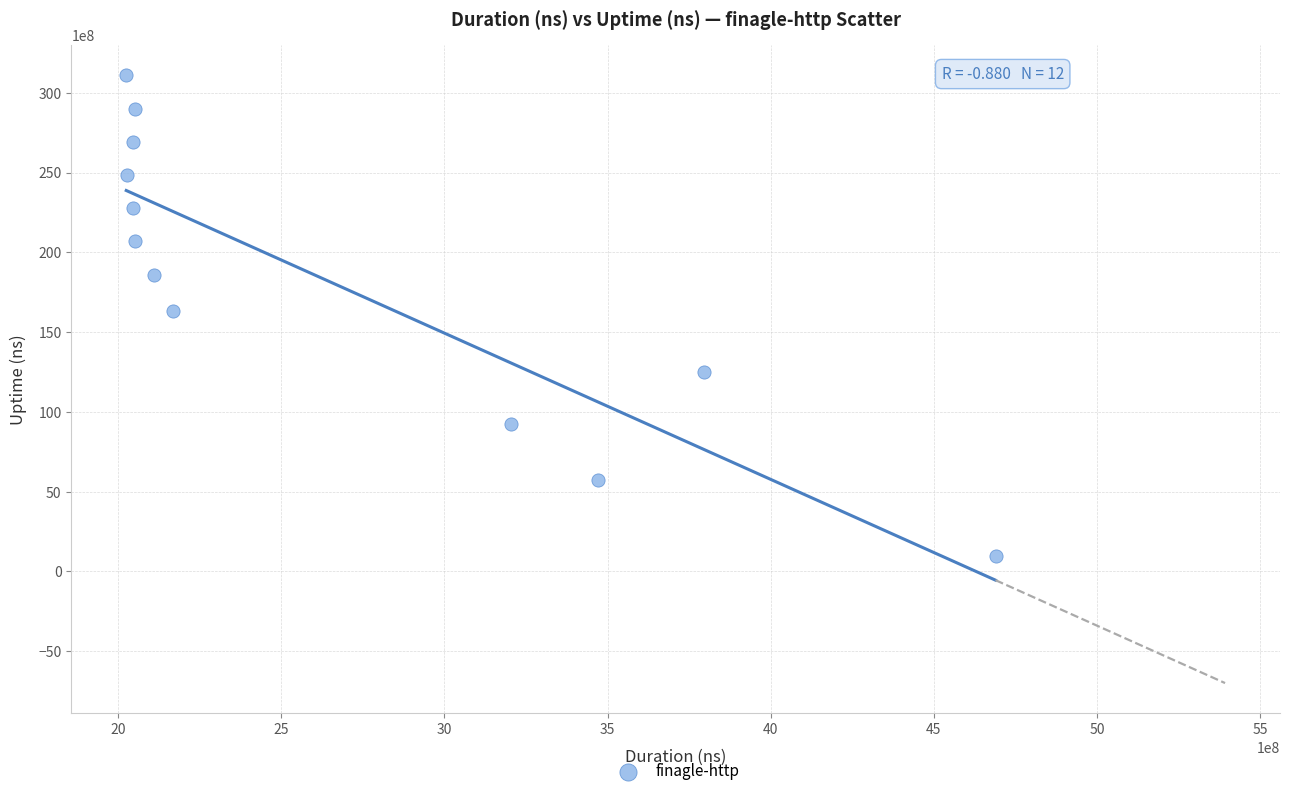

What is the average Y value?

18237244860